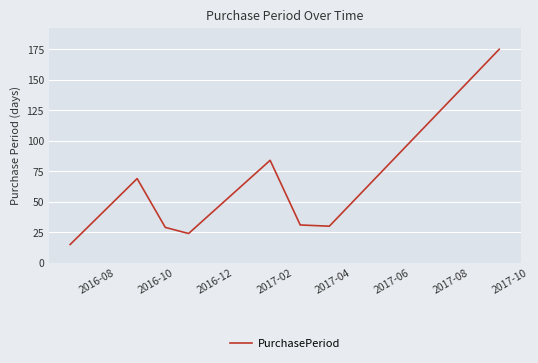

How many interior local peaks (higher than both neighbors) does the data have?

2